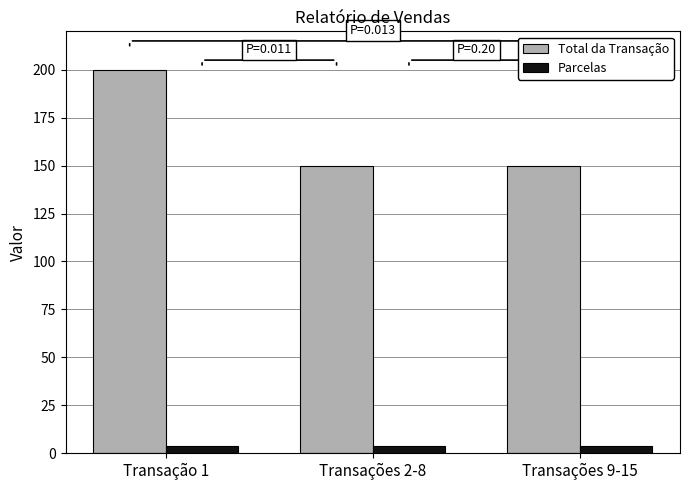

How many bars are there in total?

6